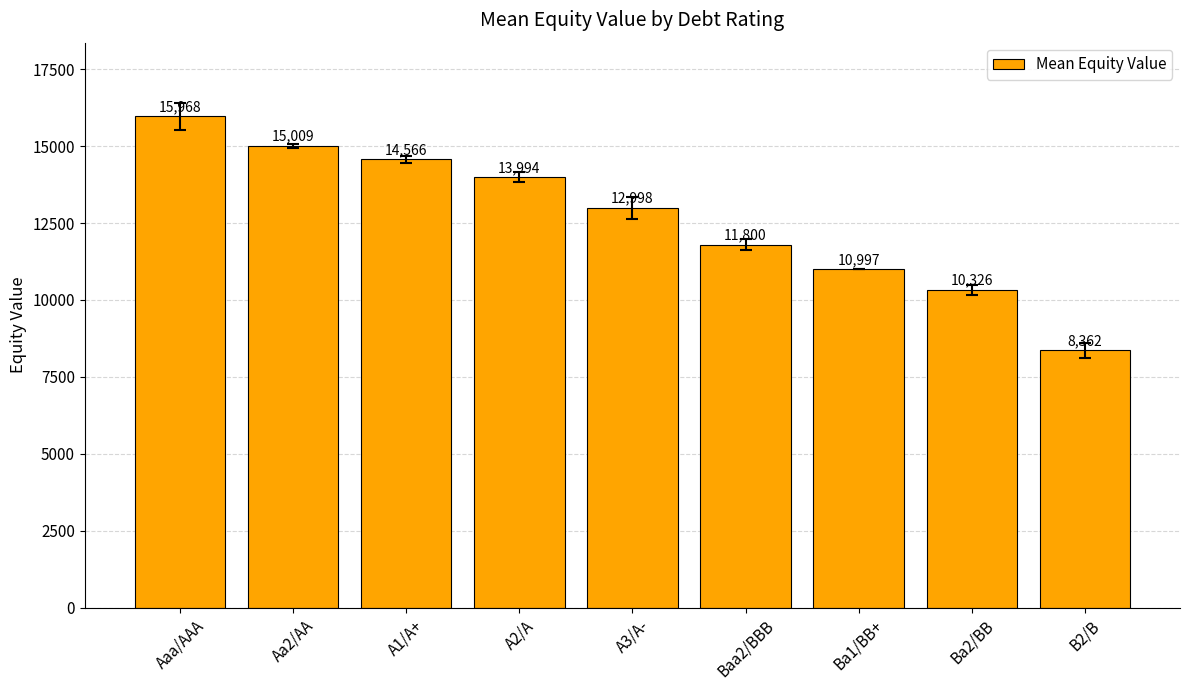

What is the minimum value shown in the chart?

8361.8